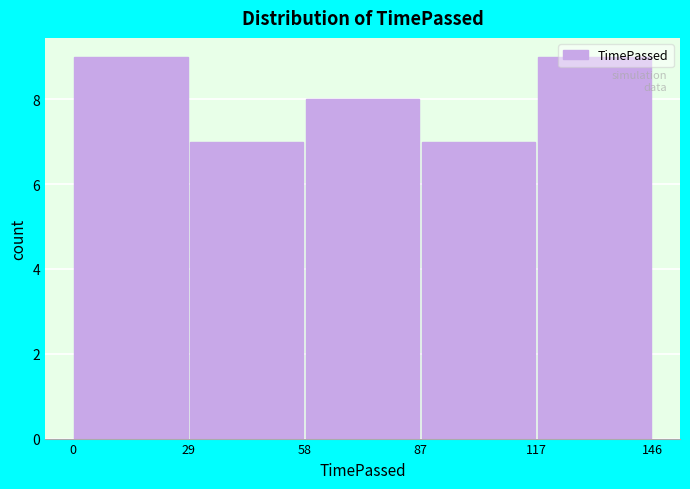

How tall is the bar that spans 117 to 146 on the x-axis? The values are not printed on the chart, so give them approximately, as read against the axis.

9